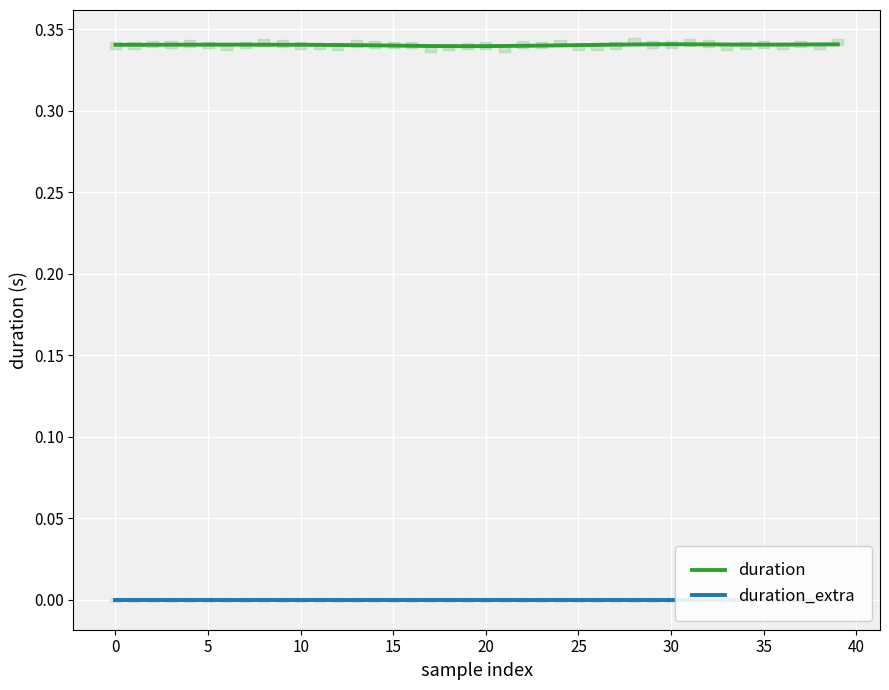

The duration series shows 0.3 at 11. True or false?

True